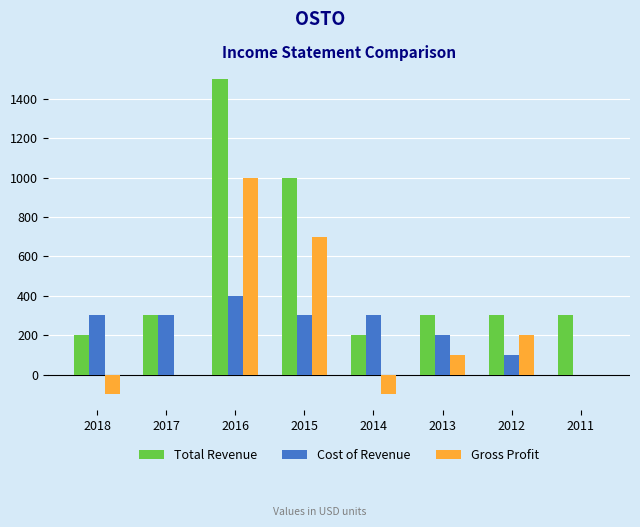

What are all the series names shown in the legend?

Total Revenue, Cost of Revenue, Gross Profit